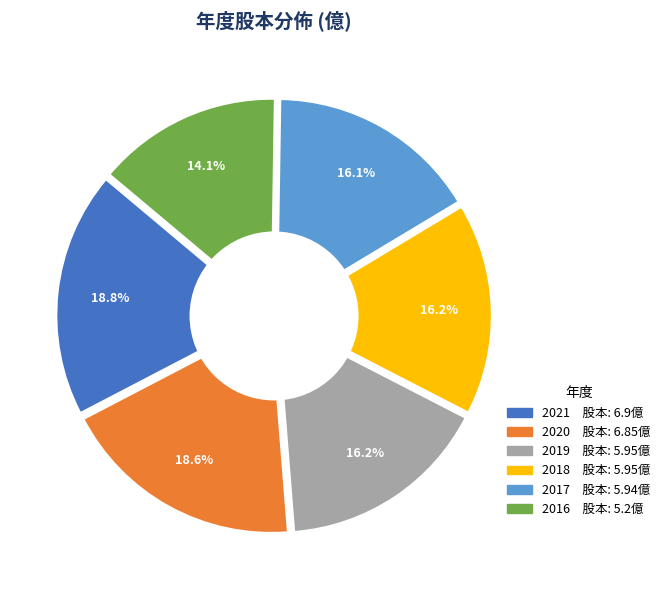

What percentage is the 2019 slice, to the nearest percent?

16%